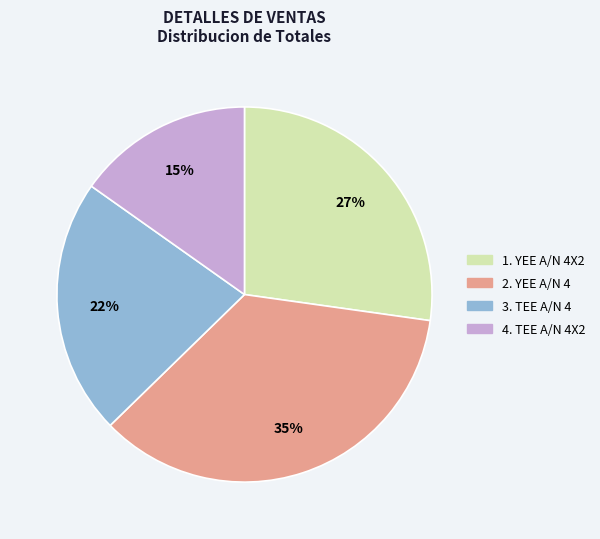

Is there a majority slice in this chart?

No